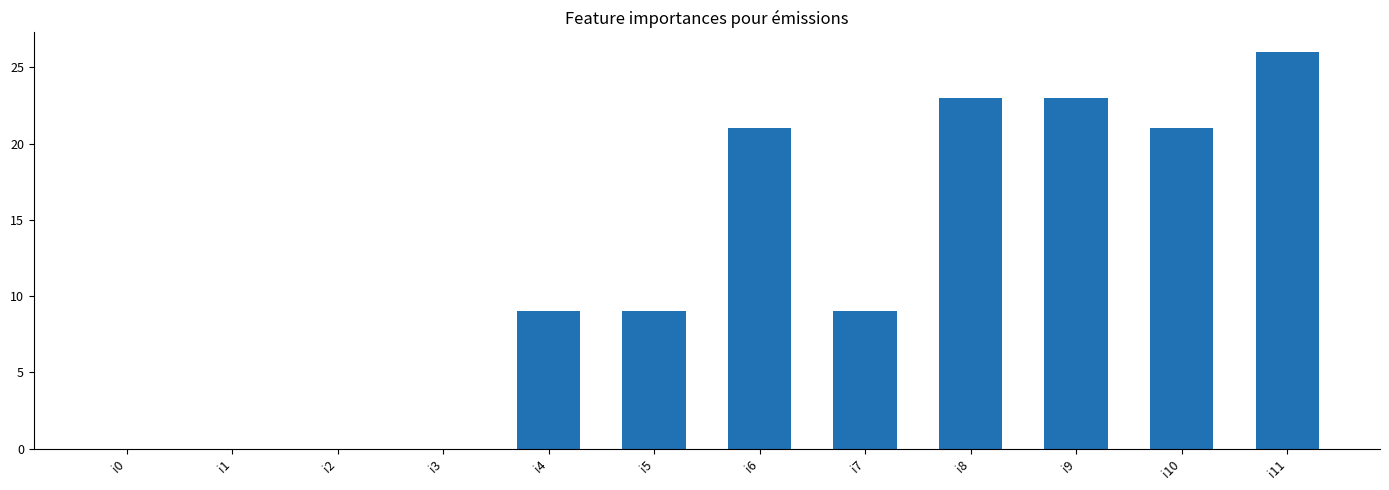

Which category has the highest value across all series?

i11